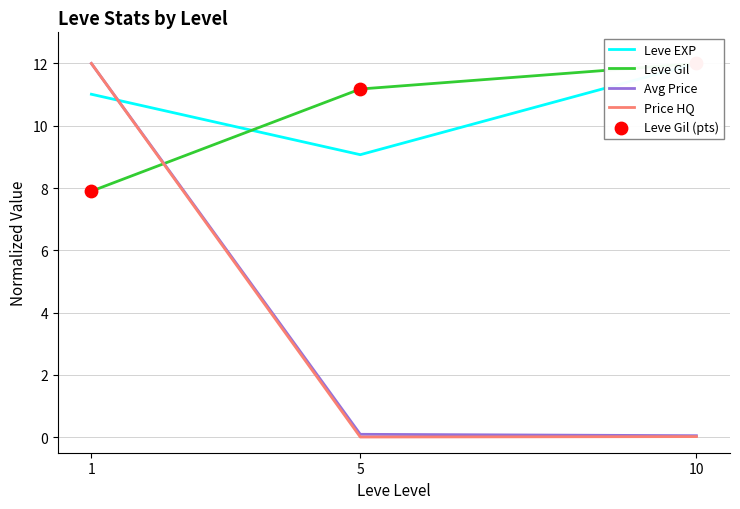

What is the total value across all series at 10?

36.1